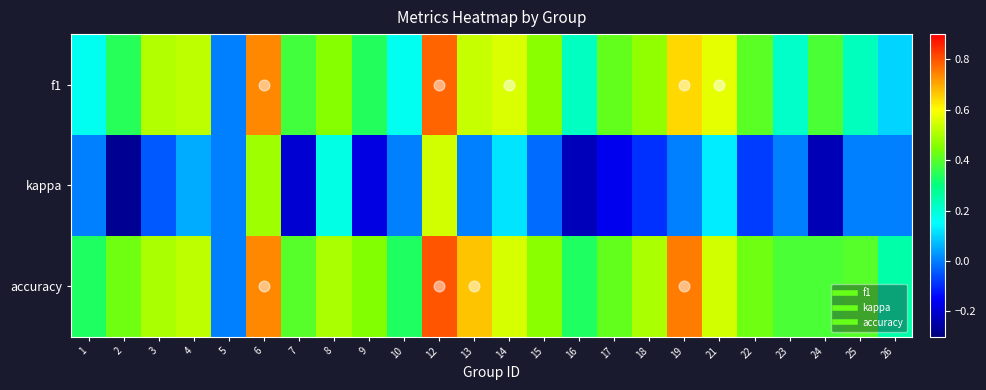

Which series has the largest total across all categories?

accuracy